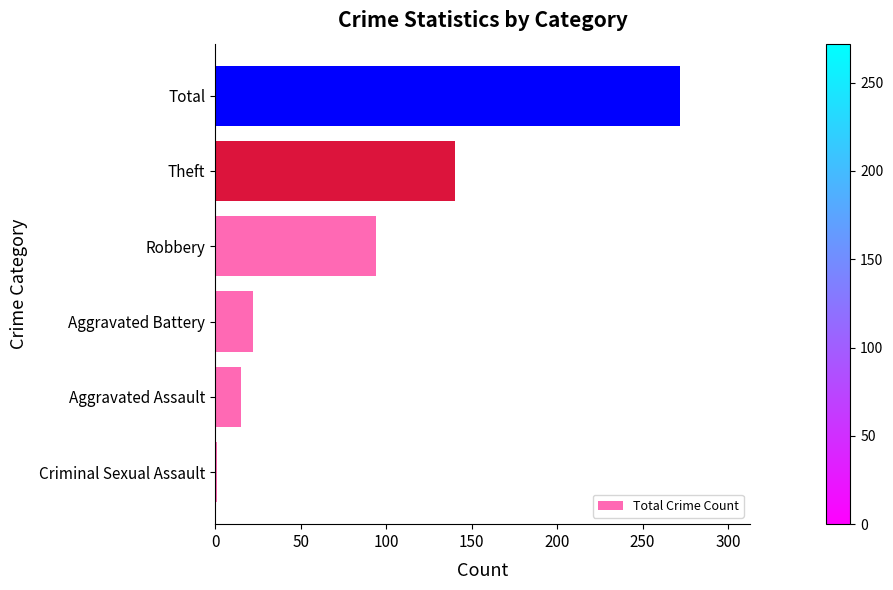

How many categories are shown in the chart?

6